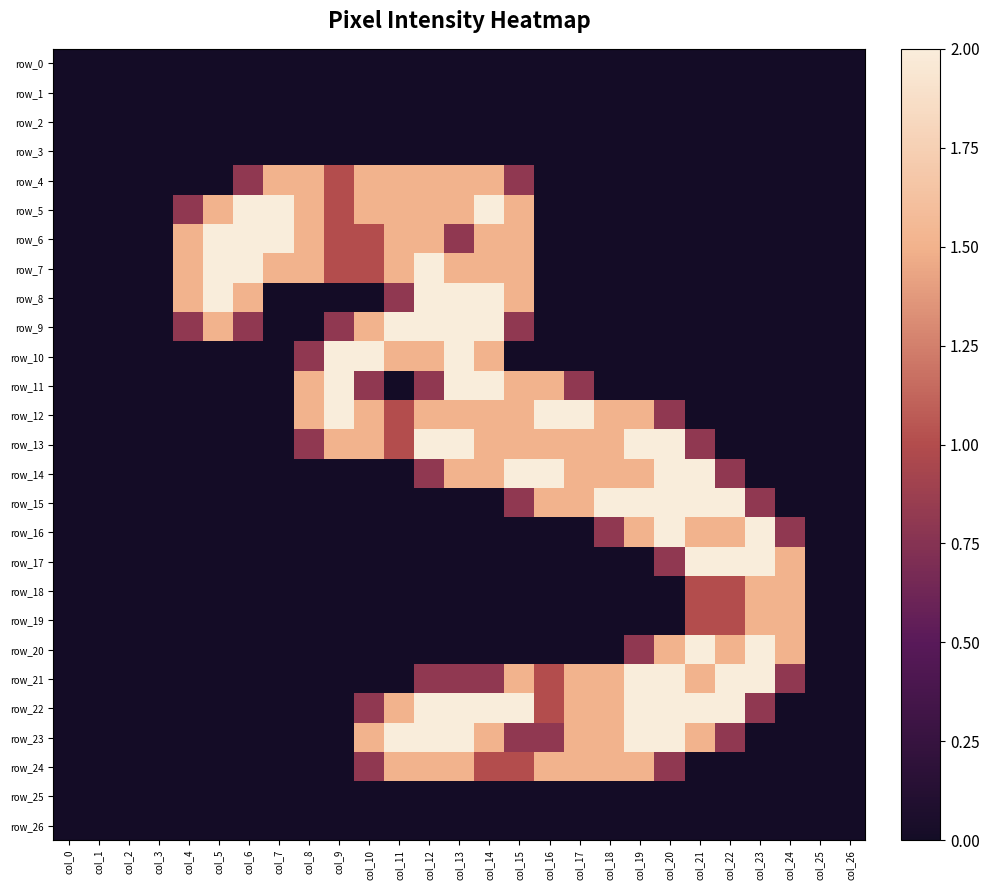

Reading left to right, list all the values displayed in this chart.

row_0: col_0=0.0	col_1=0.0	col_2=0.0	col_3=0.0	col_4=0.0	col_5=0.0	col_6=0.0	col_7=0.0	col_8=0.0	col_9=0.0	col_10=0.0	col_11=0.0	col_12=0.0	col_13=0.0	col_14=0.0	col_15=0.0	col_16=0.0	col_17=0.0	col_18=0.0	col_19=0.0	col_20=0.0	col_21=0.0	col_22=0.0	col_23=0.0	col_24=0.0	col_25=0.0	col_26=0.0
row_1: col_0=0.0	col_1=0.0	col_2=0.0	col_3=0.0	col_4=0.0	col_5=0.0	col_6=0.0	col_7=0.0	col_8=0.0	col_9=0.0	col_10=0.0	col_11=0.0	col_12=0.0	col_13=0.0	col_14=0.0	col_15=0.0	col_16=0.0	col_17=0.0	col_18=0.0	col_19=0.0	col_20=0.0	col_21=0.0	col_22=0.0	col_23=0.0	col_24=0.0	col_25=0.0	col_26=0.0
row_2: col_0=0.0	col_1=0.0	col_2=0.0	col_3=0.0	col_4=0.0	col_5=0.0	col_6=0.0	col_7=0.0	col_8=0.0	col_9=0.0	col_10=0.0	col_11=0.0	col_12=0.0	col_13=0.0	col_14=0.0	col_15=0.0	col_16=0.0	col_17=0.0	col_18=0.0	col_19=0.0	col_20=0.0	col_21=0.0	col_22=0.0	col_23=0.0	col_24=0.0	col_25=0.0	col_26=0.0
row_3: col_0=0.0	col_1=0.0	col_2=0.0	col_3=0.0	col_4=0.0	col_5=0.0	col_6=0.0	col_7=0.0	col_8=0.0	col_9=0.0	col_10=0.0	col_11=0.0	col_12=0.0	col_13=0.0	col_14=0.0	col_15=0.0	col_16=0.0	col_17=0.0	col_18=0.0	col_19=0.0	col_20=0.0	col_21=0.0	col_22=0.0	col_23=0.0	col_24=0.0	col_25=0.0	col_26=0.0
row_4: col_0=0.0	col_1=0.0	col_2=0.0	col_3=0.0	col_4=0.0	col_5=0.0	col_6=0.8	col_7=1.5	col_8=1.5	col_9=1.0	col_10=1.5	col_11=1.5	col_12=1.5	col_13=1.5	col_14=1.5	col_15=0.8	col_16=0.0	col_17=0.0	col_18=0.0	col_19=0.0	col_20=0.0	col_21=0.0	col_22=0.0	col_23=0.0	col_24=0.0	col_25=0.0	col_26=0.0
row_5: col_0=0.0	col_1=0.0	col_2=0.0	col_3=0.0	col_4=0.8	col_5=1.5	col_6=2.0	col_7=2.0	col_8=1.5	col_9=1.0	col_10=1.5	col_11=1.5	col_12=1.5	col_13=1.5	col_14=2.0	col_15=1.5	col_16=0.0	col_17=0.0	col_18=0.0	col_19=0.0	col_20=0.0	col_21=0.0	col_22=0.0	col_23=0.0	col_24=0.0	col_25=0.0	col_26=0.0
row_6: col_0=0.0	col_1=0.0	col_2=0.0	col_3=0.0	col_4=1.5	col_5=2.0	col_6=2.0	col_7=2.0	col_8=1.5	col_9=1.0	col_10=1.0	col_11=1.5	col_12=1.5	col_13=0.8	col_14=1.5	col_15=1.5	col_16=0.0	col_17=0.0	col_18=0.0	col_19=0.0	col_20=0.0	col_21=0.0	col_22=0.0	col_23=0.0	col_24=0.0	col_25=0.0	col_26=0.0
row_7: col_0=0.0	col_1=0.0	col_2=0.0	col_3=0.0	col_4=1.5	col_5=2.0	col_6=2.0	col_7=1.5	col_8=1.5	col_9=1.0	col_10=1.0	col_11=1.5	col_12=2.0	col_13=1.5	col_14=1.5	col_15=1.5	col_16=0.0	col_17=0.0	col_18=0.0	col_19=0.0	col_20=0.0	col_21=0.0	col_22=0.0	col_23=0.0	col_24=0.0	col_25=0.0	col_26=0.0
row_8: col_0=0.0	col_1=0.0	col_2=0.0	col_3=0.0	col_4=1.5	col_5=2.0	col_6=1.5	col_7=0.0	col_8=0.0	col_9=0.0	col_10=0.0	col_11=0.8	col_12=2.0	col_13=2.0	col_14=2.0	col_15=1.5	col_16=0.0	col_17=0.0	col_18=0.0	col_19=0.0	col_20=0.0	col_21=0.0	col_22=0.0	col_23=0.0	col_24=0.0	col_25=0.0	col_26=0.0
row_9: col_0=0.0	col_1=0.0	col_2=0.0	col_3=0.0	col_4=0.8	col_5=1.5	col_6=0.8	col_7=0.0	col_8=0.0	col_9=0.8	col_10=1.5	col_11=2.0	col_12=2.0	col_13=2.0	col_14=2.0	col_15=0.8	col_16=0.0	col_17=0.0	col_18=0.0	col_19=0.0	col_20=0.0	col_21=0.0	col_22=0.0	col_23=0.0	col_24=0.0	col_25=0.0	col_26=0.0
row_10: col_0=0.0	col_1=0.0	col_2=0.0	col_3=0.0	col_4=0.0	col_5=0.0	col_6=0.0	col_7=0.0	col_8=0.8	col_9=2.0	col_10=2.0	col_11=1.5	col_12=1.5	col_13=2.0	col_14=1.5	col_15=0.0	col_16=0.0	col_17=0.0	col_18=0.0	col_19=0.0	col_20=0.0	col_21=0.0	col_22=0.0	col_23=0.0	col_24=0.0	col_25=0.0	col_26=0.0
row_11: col_0=0.0	col_1=0.0	col_2=0.0	col_3=0.0	col_4=0.0	col_5=0.0	col_6=0.0	col_7=0.0	col_8=1.5	col_9=2.0	col_10=0.8	col_11=0.0	col_12=0.8	col_13=2.0	col_14=2.0	col_15=1.5	col_16=1.5	col_17=0.8	col_18=0.0	col_19=0.0	col_20=0.0	col_21=0.0	col_22=0.0	col_23=0.0	col_24=0.0	col_25=0.0	col_26=0.0
row_12: col_0=0.0	col_1=0.0	col_2=0.0	col_3=0.0	col_4=0.0	col_5=0.0	col_6=0.0	col_7=0.0	col_8=1.5	col_9=2.0	col_10=1.5	col_11=1.0	col_12=1.5	col_13=1.5	col_14=1.5	col_15=1.5	col_16=2.0	col_17=2.0	col_18=1.5	col_19=1.5	col_20=0.8	col_21=0.0	col_22=0.0	col_23=0.0	col_24=0.0	col_25=0.0	col_26=0.0
row_13: col_0=0.0	col_1=0.0	col_2=0.0	col_3=0.0	col_4=0.0	col_5=0.0	col_6=0.0	col_7=0.0	col_8=0.8	col_9=1.5	col_10=1.5	col_11=1.0	col_12=2.0	col_13=2.0	col_14=1.5	col_15=1.5	col_16=1.5	col_17=1.5	col_18=1.5	col_19=2.0	col_20=2.0	col_21=0.8	col_22=0.0	col_23=0.0	col_24=0.0	col_25=0.0	col_26=0.0
row_14: col_0=0.0	col_1=0.0	col_2=0.0	col_3=0.0	col_4=0.0	col_5=0.0	col_6=0.0	col_7=0.0	col_8=0.0	col_9=0.0	col_10=0.0	col_11=0.0	col_12=0.8	col_13=1.5	col_14=1.5	col_15=2.0	col_16=2.0	col_17=1.5	col_18=1.5	col_19=1.5	col_20=2.0	col_21=2.0	col_22=0.8	col_23=0.0	col_24=0.0	col_25=0.0	col_26=0.0
row_15: col_0=0.0	col_1=0.0	col_2=0.0	col_3=0.0	col_4=0.0	col_5=0.0	col_6=0.0	col_7=0.0	col_8=0.0	col_9=0.0	col_10=0.0	col_11=0.0	col_12=0.0	col_13=0.0	col_14=0.0	col_15=0.8	col_16=1.5	col_17=1.5	col_18=2.0	col_19=2.0	col_20=2.0	col_21=2.0	col_22=2.0	col_23=0.8	col_24=0.0	col_25=0.0	col_26=0.0
row_16: col_0=0.0	col_1=0.0	col_2=0.0	col_3=0.0	col_4=0.0	col_5=0.0	col_6=0.0	col_7=0.0	col_8=0.0	col_9=0.0	col_10=0.0	col_11=0.0	col_12=0.0	col_13=0.0	col_14=0.0	col_15=0.0	col_16=0.0	col_17=0.0	col_18=0.8	col_19=1.5	col_20=2.0	col_21=1.5	col_22=1.5	col_23=2.0	col_24=0.8	col_25=0.0	col_26=0.0
row_17: col_0=0.0	col_1=0.0	col_2=0.0	col_3=0.0	col_4=0.0	col_5=0.0	col_6=0.0	col_7=0.0	col_8=0.0	col_9=0.0	col_10=0.0	col_11=0.0	col_12=0.0	col_13=0.0	col_14=0.0	col_15=0.0	col_16=0.0	col_17=0.0	col_18=0.0	col_19=0.0	col_20=0.8	col_21=2.0	col_22=2.0	col_23=2.0	col_24=1.5	col_25=0.0	col_26=0.0
row_18: col_0=0.0	col_1=0.0	col_2=0.0	col_3=0.0	col_4=0.0	col_5=0.0	col_6=0.0	col_7=0.0	col_8=0.0	col_9=0.0	col_10=0.0	col_11=0.0	col_12=0.0	col_13=0.0	col_14=0.0	col_15=0.0	col_16=0.0	col_17=0.0	col_18=0.0	col_19=0.0	col_20=0.0	col_21=1.0	col_22=1.0	col_23=1.5	col_24=1.5	col_25=0.0	col_26=0.0
row_19: col_0=0.0	col_1=0.0	col_2=0.0	col_3=0.0	col_4=0.0	col_5=0.0	col_6=0.0	col_7=0.0	col_8=0.0	col_9=0.0	col_10=0.0	col_11=0.0	col_12=0.0	col_13=0.0	col_14=0.0	col_15=0.0	col_16=0.0	col_17=0.0	col_18=0.0	col_19=0.0	col_20=0.0	col_21=1.0	col_22=1.0	col_23=1.5	col_24=1.5	col_25=0.0	col_26=0.0
row_20: col_0=0.0	col_1=0.0	col_2=0.0	col_3=0.0	col_4=0.0	col_5=0.0	col_6=0.0	col_7=0.0	col_8=0.0	col_9=0.0	col_10=0.0	col_11=0.0	col_12=0.0	col_13=0.0	col_14=0.0	col_15=0.0	col_16=0.0	col_17=0.0	col_18=0.0	col_19=0.8	col_20=1.5	col_21=2.0	col_22=1.5	col_23=2.0	col_24=1.5	col_25=0.0	col_26=0.0
row_21: col_0=0.0	col_1=0.0	col_2=0.0	col_3=0.0	col_4=0.0	col_5=0.0	col_6=0.0	col_7=0.0	col_8=0.0	col_9=0.0	col_10=0.0	col_11=0.0	col_12=0.8	col_13=0.8	col_14=0.8	col_15=1.5	col_16=1.0	col_17=1.5	col_18=1.5	col_19=2.0	col_20=2.0	col_21=1.5	col_22=2.0	col_23=2.0	col_24=0.8	col_25=0.0	col_26=0.0
row_22: col_0=0.0	col_1=0.0	col_2=0.0	col_3=0.0	col_4=0.0	col_5=0.0	col_6=0.0	col_7=0.0	col_8=0.0	col_9=0.0	col_10=0.8	col_11=1.5	col_12=2.0	col_13=2.0	col_14=2.0	col_15=2.0	col_16=1.0	col_17=1.5	col_18=1.5	col_19=2.0	col_20=2.0	col_21=2.0	col_22=2.0	col_23=0.8	col_24=0.0	col_25=0.0	col_26=0.0
row_23: col_0=0.0	col_1=0.0	col_2=0.0	col_3=0.0	col_4=0.0	col_5=0.0	col_6=0.0	col_7=0.0	col_8=0.0	col_9=0.0	col_10=1.5	col_11=2.0	col_12=2.0	col_13=2.0	col_14=1.5	col_15=0.8	col_16=0.8	col_17=1.5	col_18=1.5	col_19=2.0	col_20=2.0	col_21=1.5	col_22=0.8	col_23=0.0	col_24=0.0	col_25=0.0	col_26=0.0
row_24: col_0=0.0	col_1=0.0	col_2=0.0	col_3=0.0	col_4=0.0	col_5=0.0	col_6=0.0	col_7=0.0	col_8=0.0	col_9=0.0	col_10=0.8	col_11=1.5	col_12=1.5	col_13=1.5	col_14=1.0	col_15=1.0	col_16=1.5	col_17=1.5	col_18=1.5	col_19=1.5	col_20=0.8	col_21=0.0	col_22=0.0	col_23=0.0	col_24=0.0	col_25=0.0	col_26=0.0
row_25: col_0=0.0	col_1=0.0	col_2=0.0	col_3=0.0	col_4=0.0	col_5=0.0	col_6=0.0	col_7=0.0	col_8=0.0	col_9=0.0	col_10=0.0	col_11=0.0	col_12=0.0	col_13=0.0	col_14=0.0	col_15=0.0	col_16=0.0	col_17=0.0	col_18=0.0	col_19=0.0	col_20=0.0	col_21=0.0	col_22=0.0	col_23=0.0	col_24=0.0	col_25=0.0	col_26=0.0
row_26: col_0=0.0	col_1=0.0	col_2=0.0	col_3=0.0	col_4=0.0	col_5=0.0	col_6=0.0	col_7=0.0	col_8=0.0	col_9=0.0	col_10=0.0	col_11=0.0	col_12=0.0	col_13=0.0	col_14=0.0	col_15=0.0	col_16=0.0	col_17=0.0	col_18=0.0	col_19=0.0	col_20=0.0	col_21=0.0	col_22=0.0	col_23=0.0	col_24=0.0	col_25=0.0	col_26=0.0